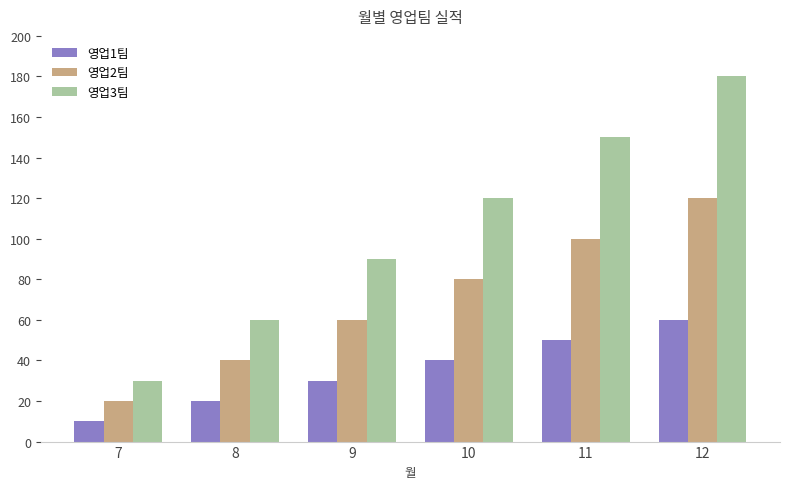

Reading left to right, list all the values displayed in this chart.

영업1팀: 10	20	30	40	50	60
영업2팀: 20	40	60	80	100	120
영업3팀: 30	60	90	120	150	180